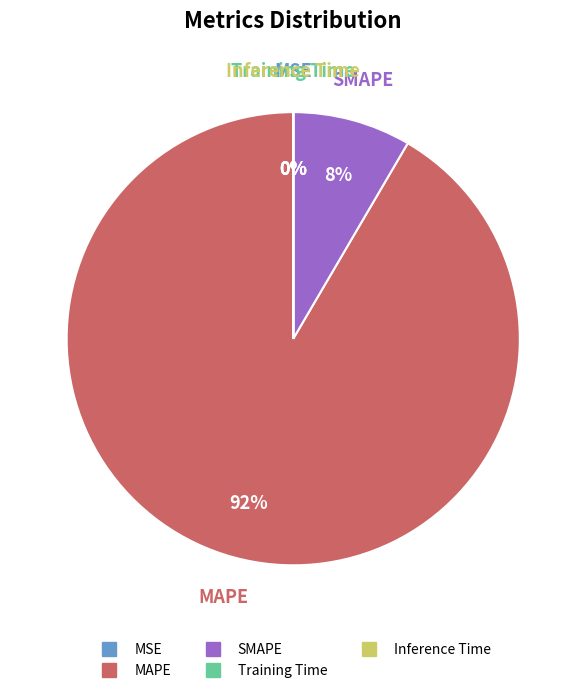

Which slice is the largest?

MAPE